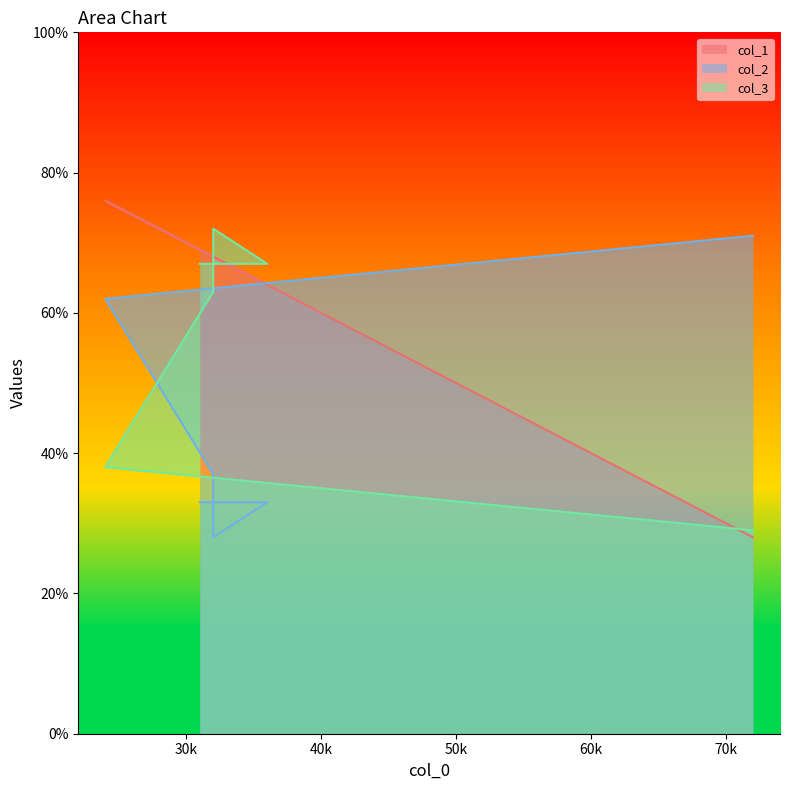

How many lines are shown in the chart?

3